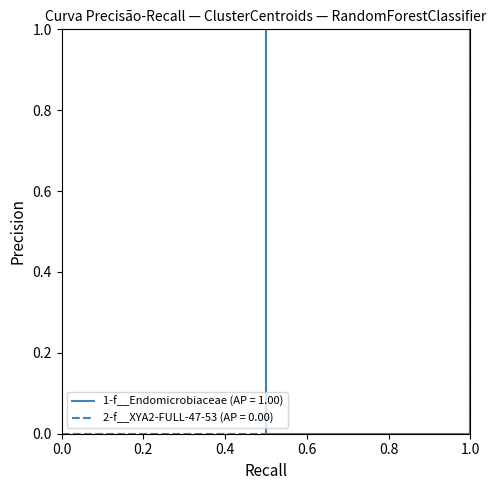

What is the highest value of the 2-f__XYA2-FULL-47-53 (AP = 0.00) series?

1.0